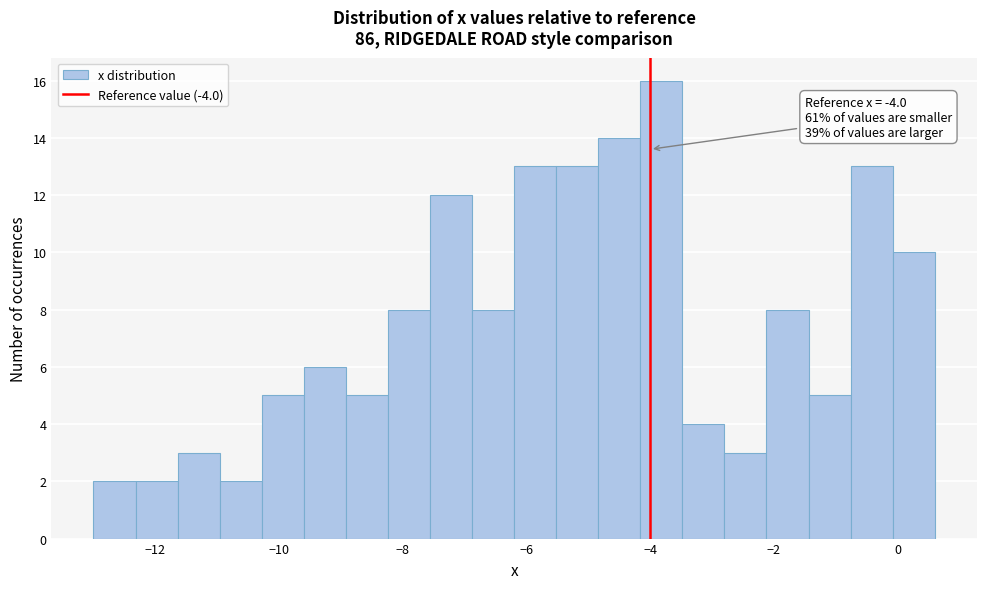

Around what value on the x-axis is the tallest bar? Give the approximate position of its centre, as read against the axis.

-3.8